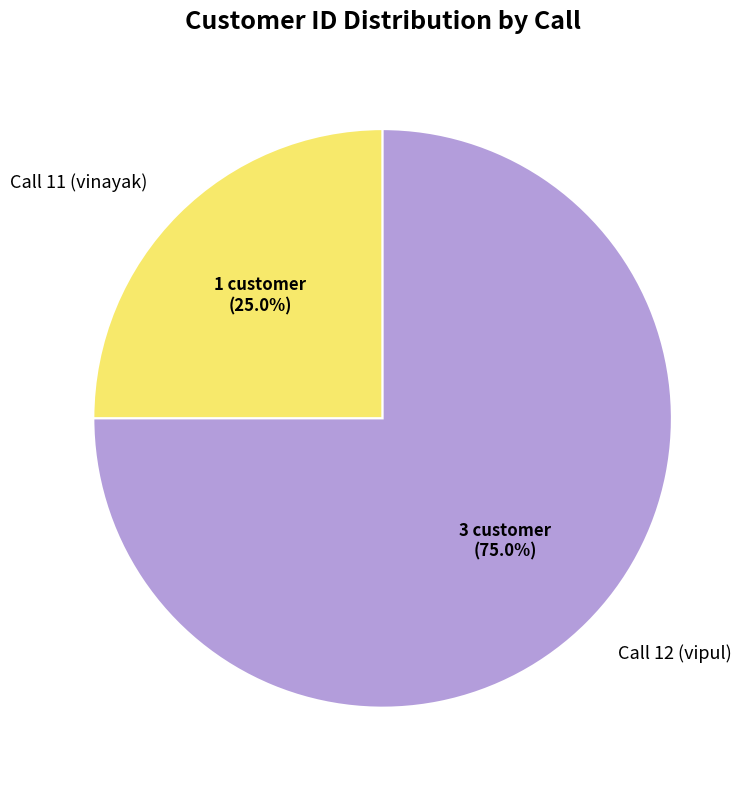

Is it true that Call 11 (vinayak) is 25% of the pie?

True